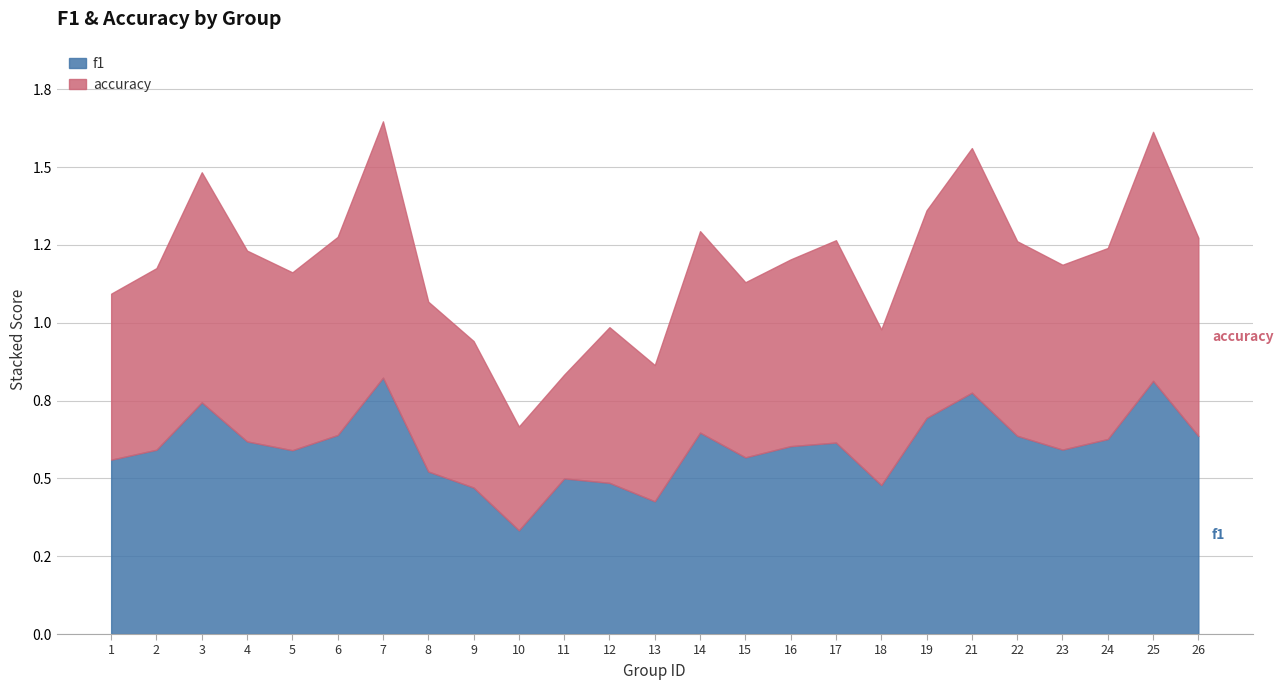

Does the chart have visible grid lines?

Yes